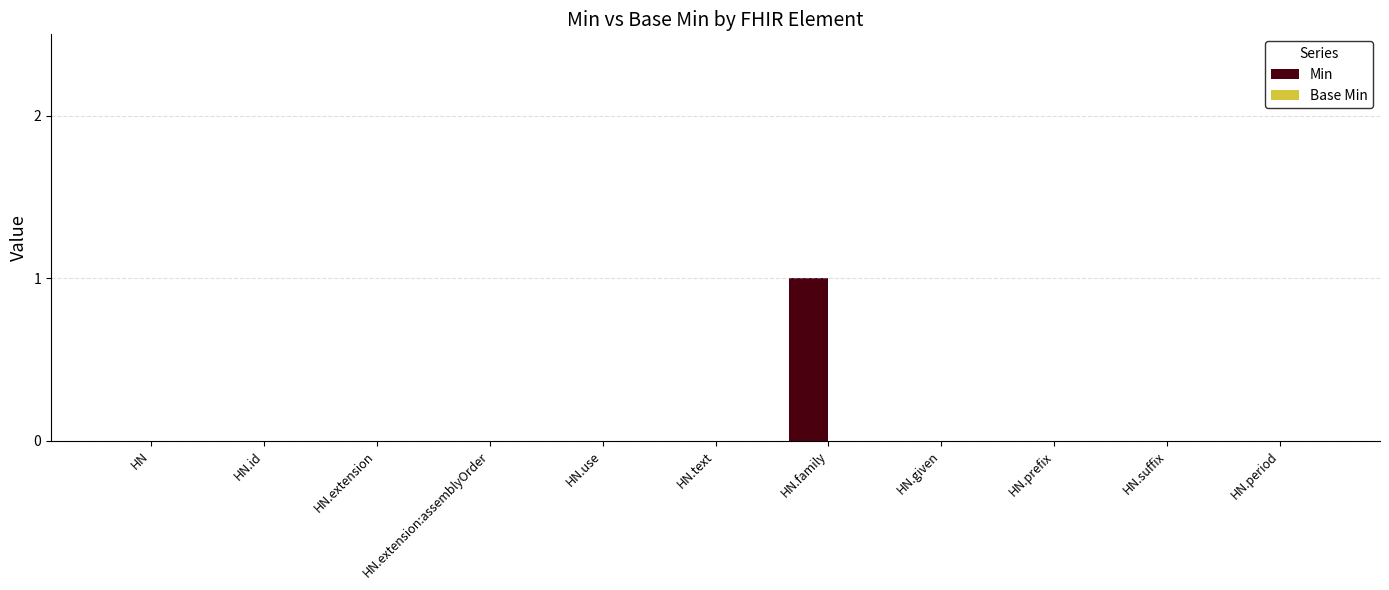

The chart shows a value of 0 at HN.period. True or false?

True